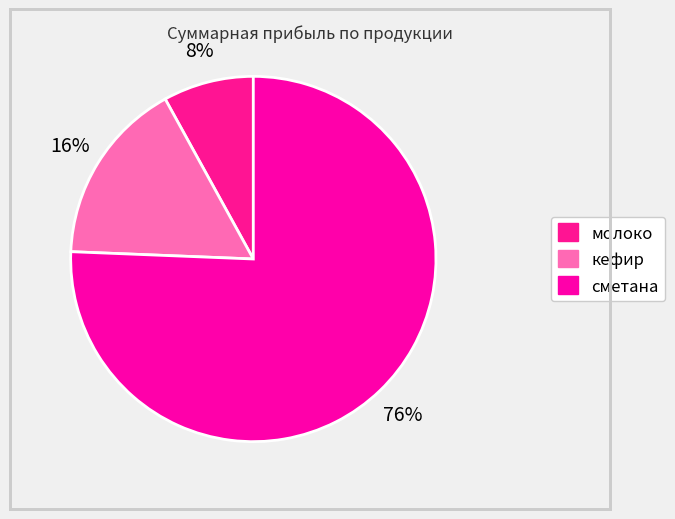

Rank the categories by value from highest to lowest.

сметана, кефир, молоко